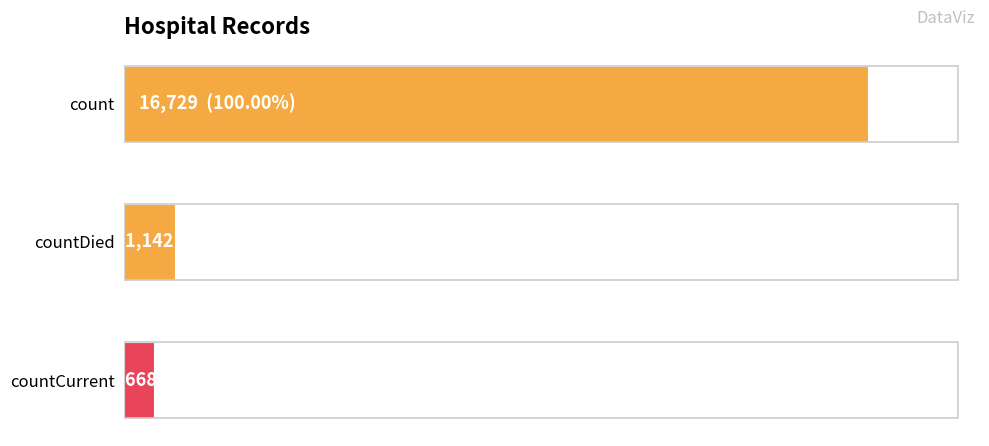

Are the bars horizontal?

Yes